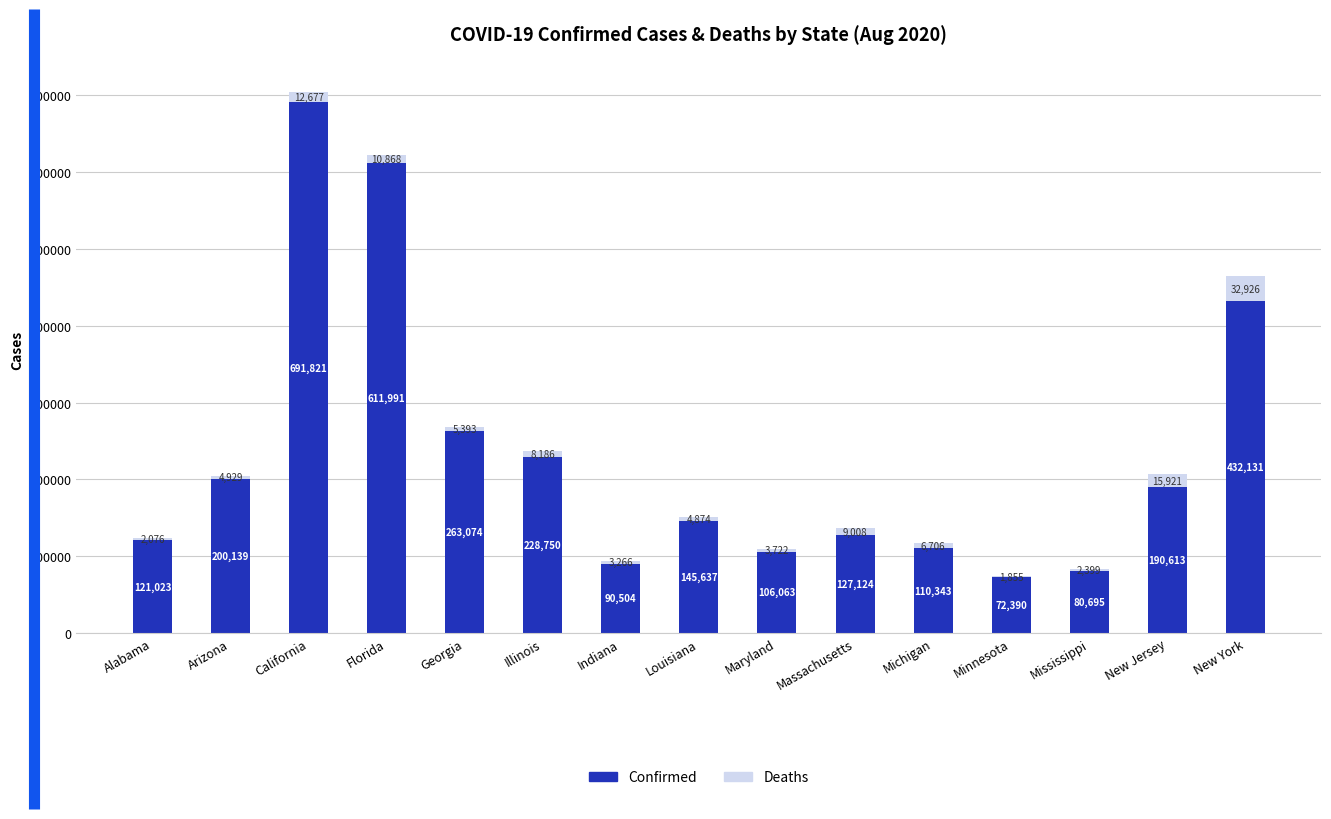

What is the difference between the Confirmed values at New Jersey and Louisiana?

44976